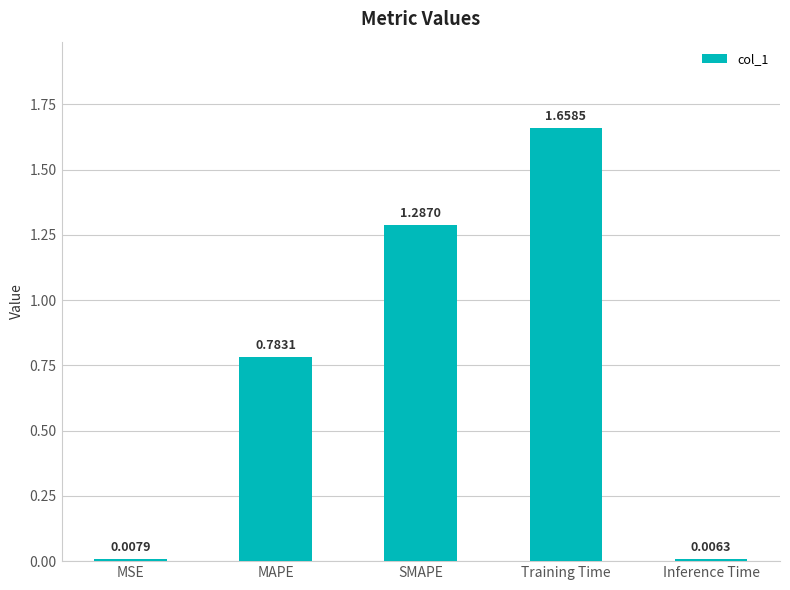

List the labels in order of value, smallest first.

Inference Time, MSE, MAPE, SMAPE, Training Time